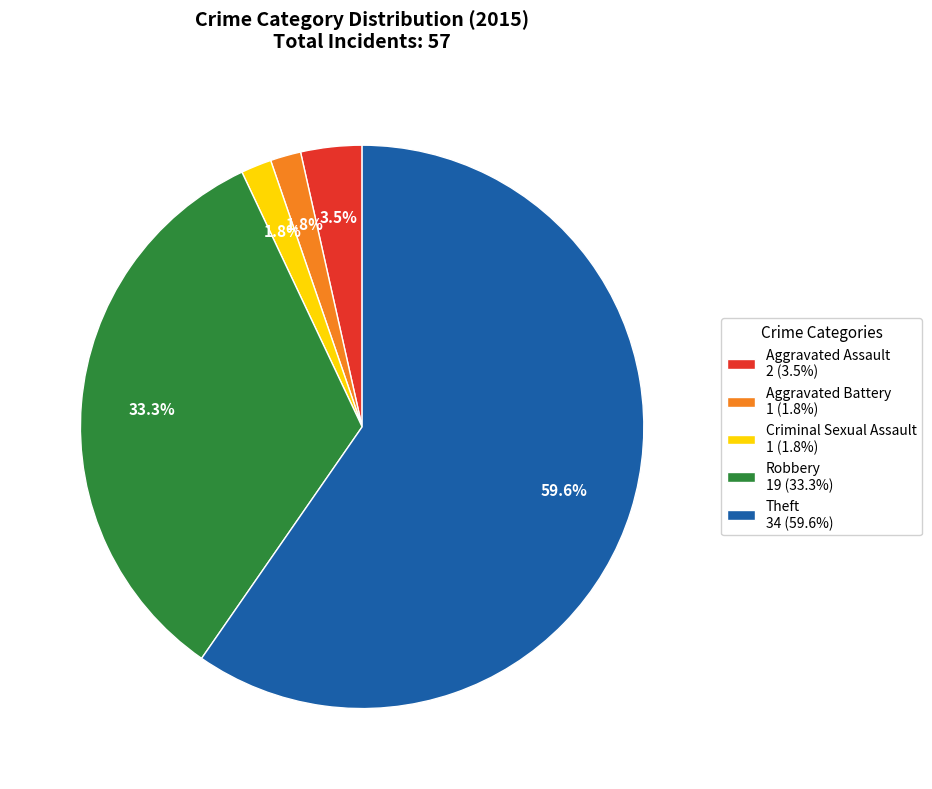

Count the number of slices in the pie.

5